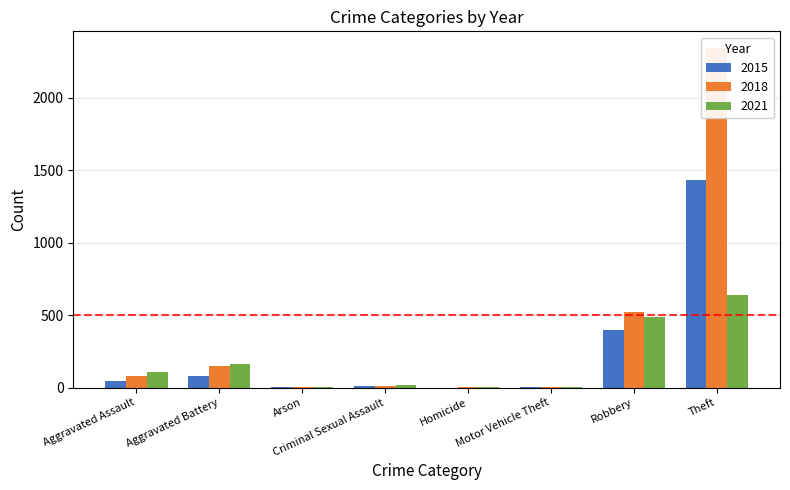

Reading left to right, what are all the values shown in this chart?

2015: 46	82	3	12	0	1	395	1429
2018: 77	152	1	11	1	1	519	2341
2021: 110	163	2	15	4	2	484	642